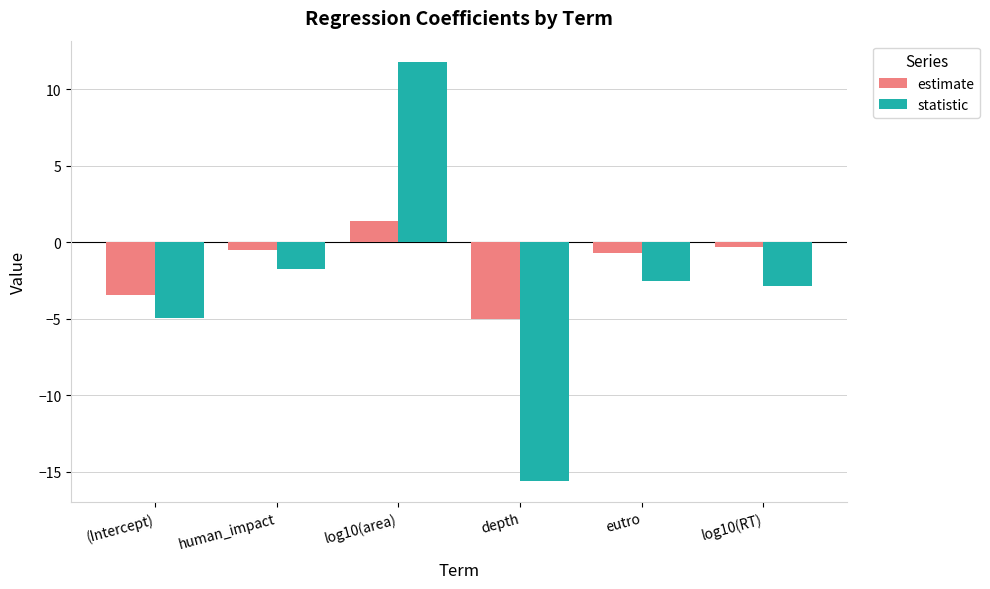

Reading left to right, list all the values displayed in this chart.

estimate: (Intercept)=-3.4	human_impact=-0.5	log10(area)=1.4	depth=-5.0	eutro=-0.7	log10(RT)=-0.3
statistic: (Intercept)=-5.0	human_impact=-1.7	log10(area)=11.8	depth=-15.6	eutro=-2.5	log10(RT)=-2.8